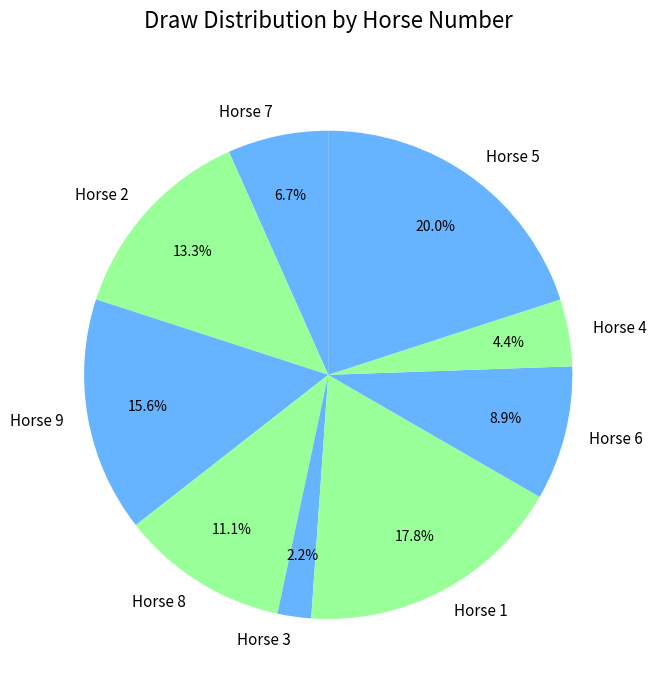

To the nearest percent, what is the difference between the largest and smallest slice percentages?

18%